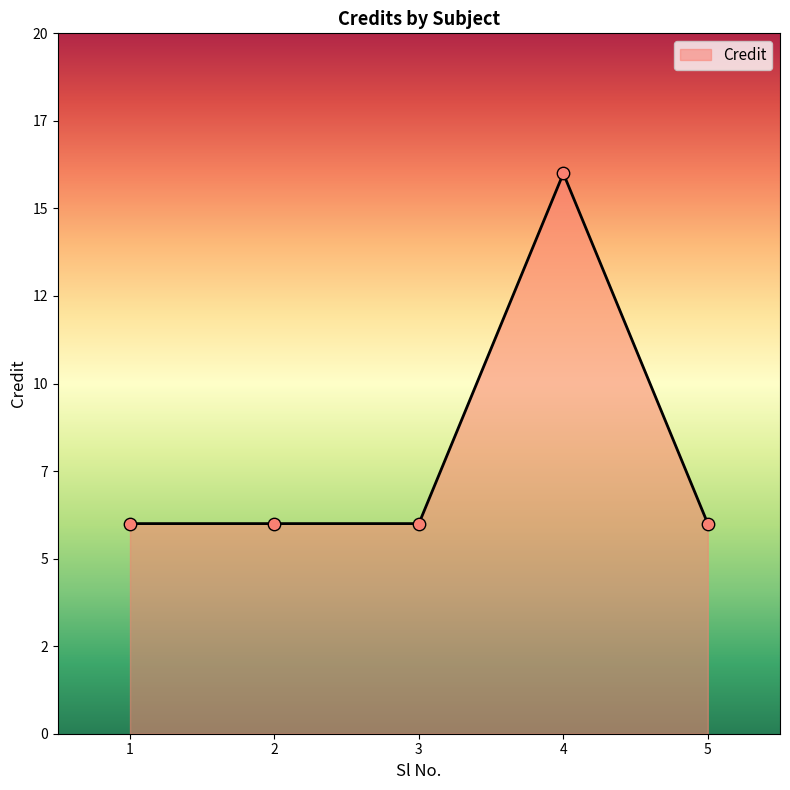

Approximately how many times larger is the value at 3 compared to 5?

1.0